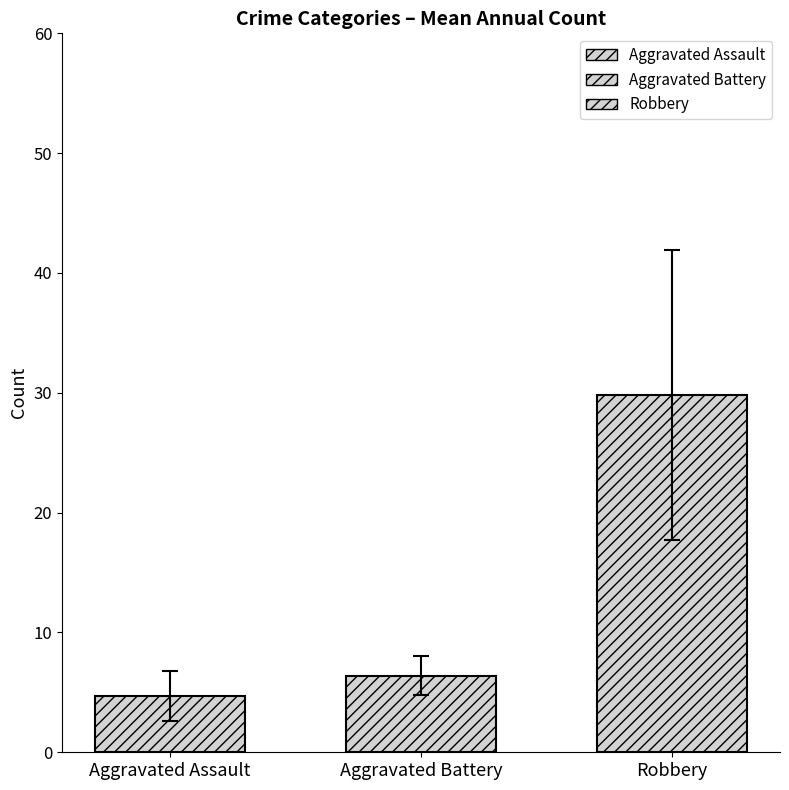

Which has a higher value, Aggravated Battery or Robbery?

Robbery